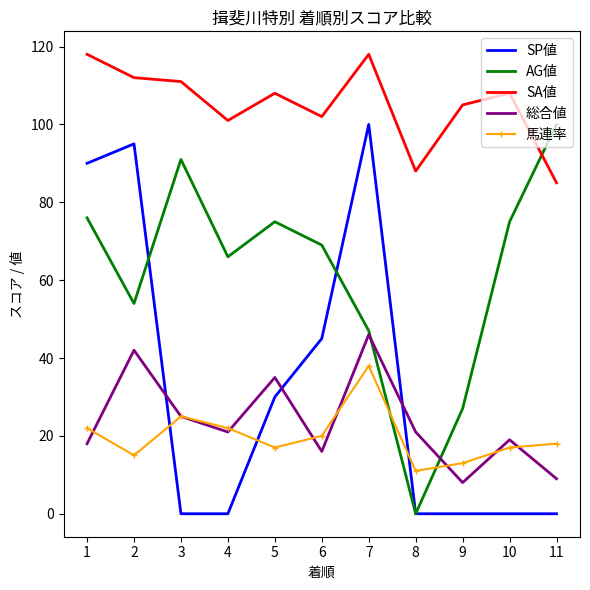

Which series changed the most between 1 and 6?

SP値